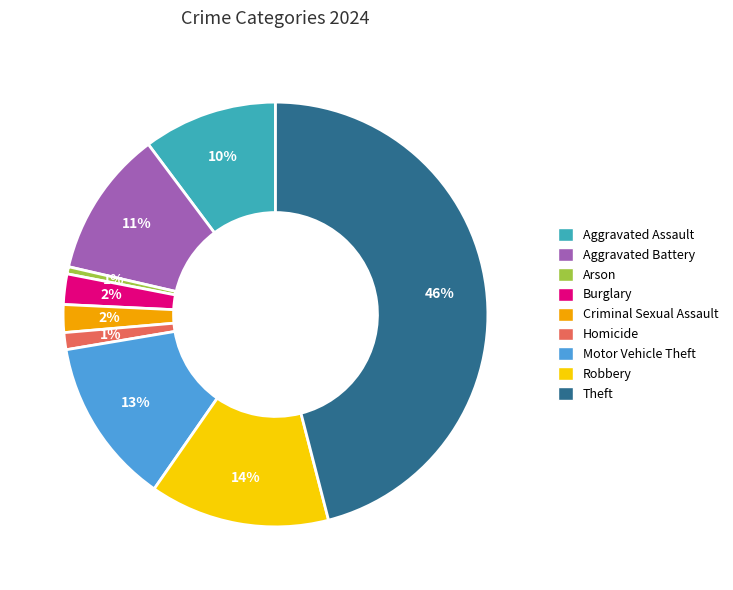

Is there a majority slice in this chart?

No